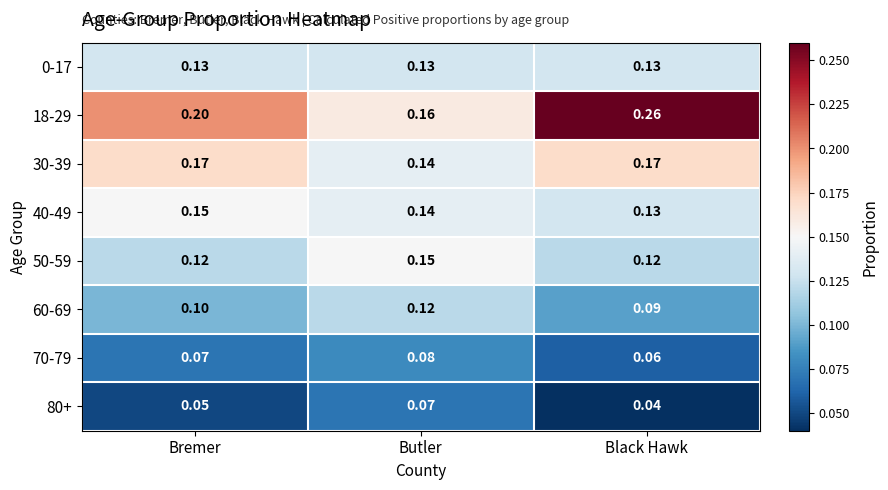

At which category is the sum across all series the highest?

Black Hawk